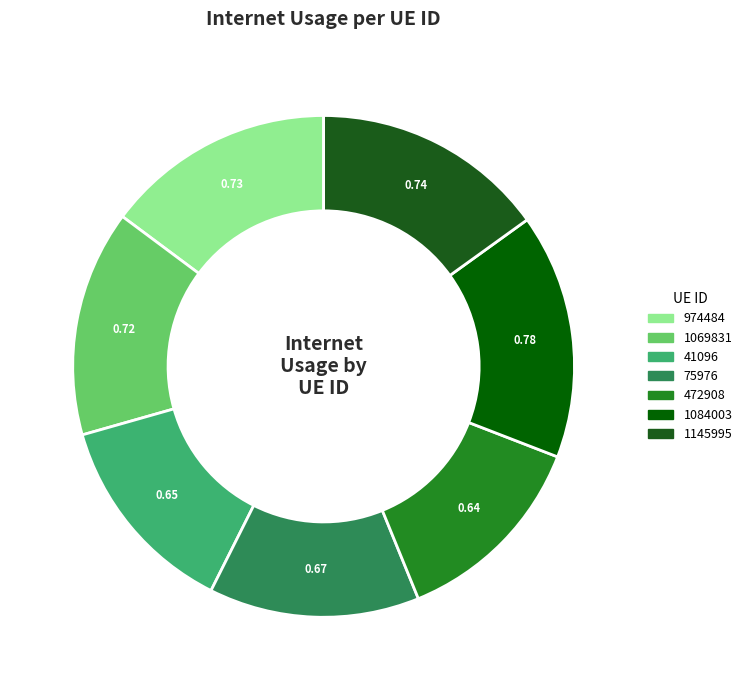

Is 75976 the majority of the pie?

No